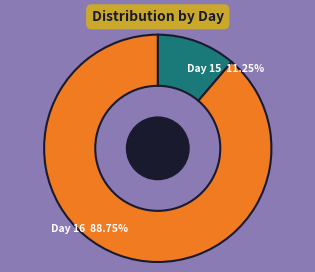

Does any single category account for the majority?

Yes